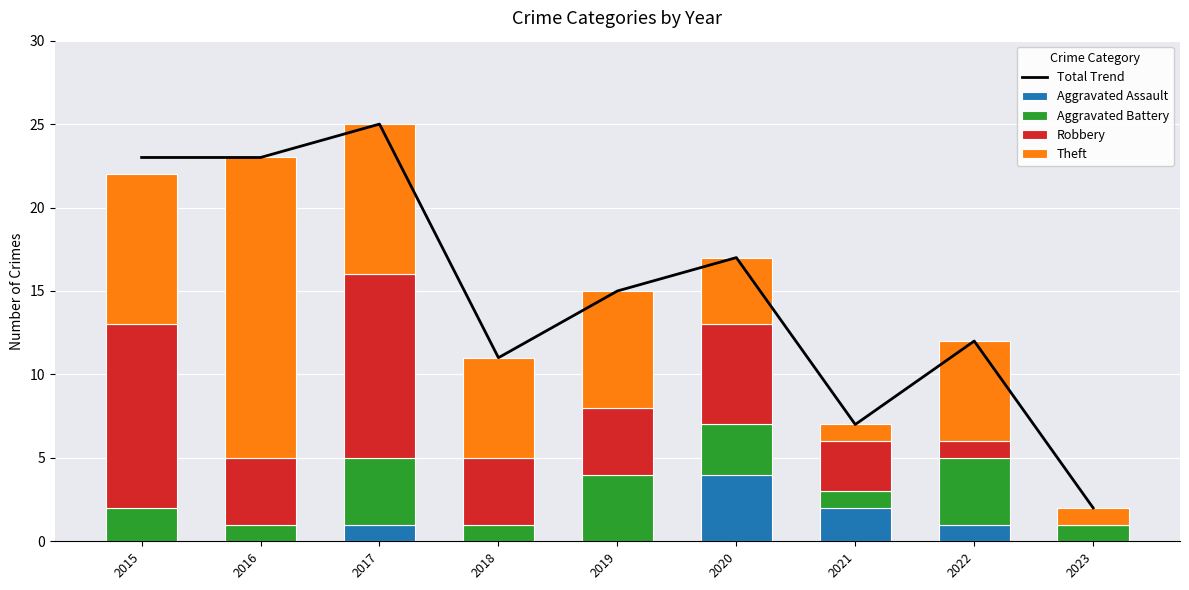

At 2016, list the series in order from smallest to largest.

Aggravated Assault, Aggravated Battery, Robbery, Theft, Total Trend